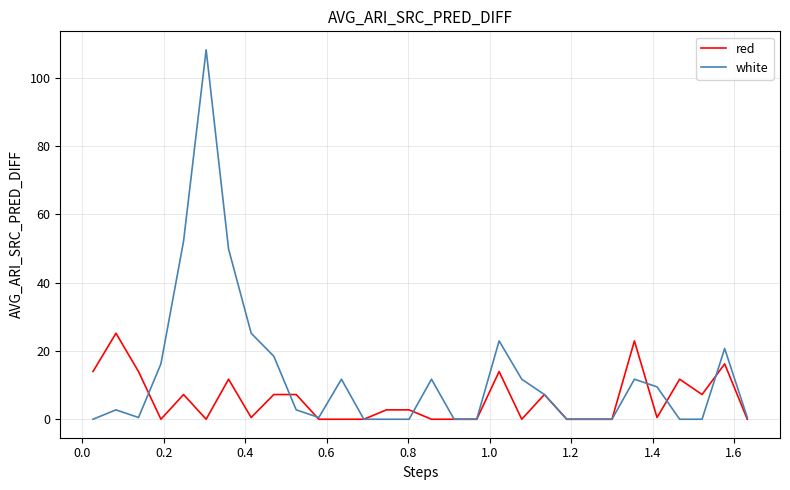

Which series has the widest spread of values?

white